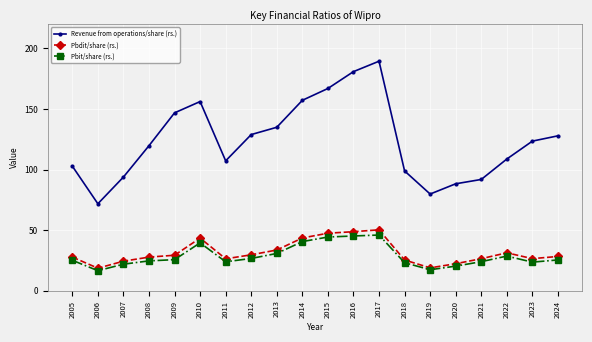

What is the value of the Pbdit/share (rs.) point at the 8th from the left?

29.6